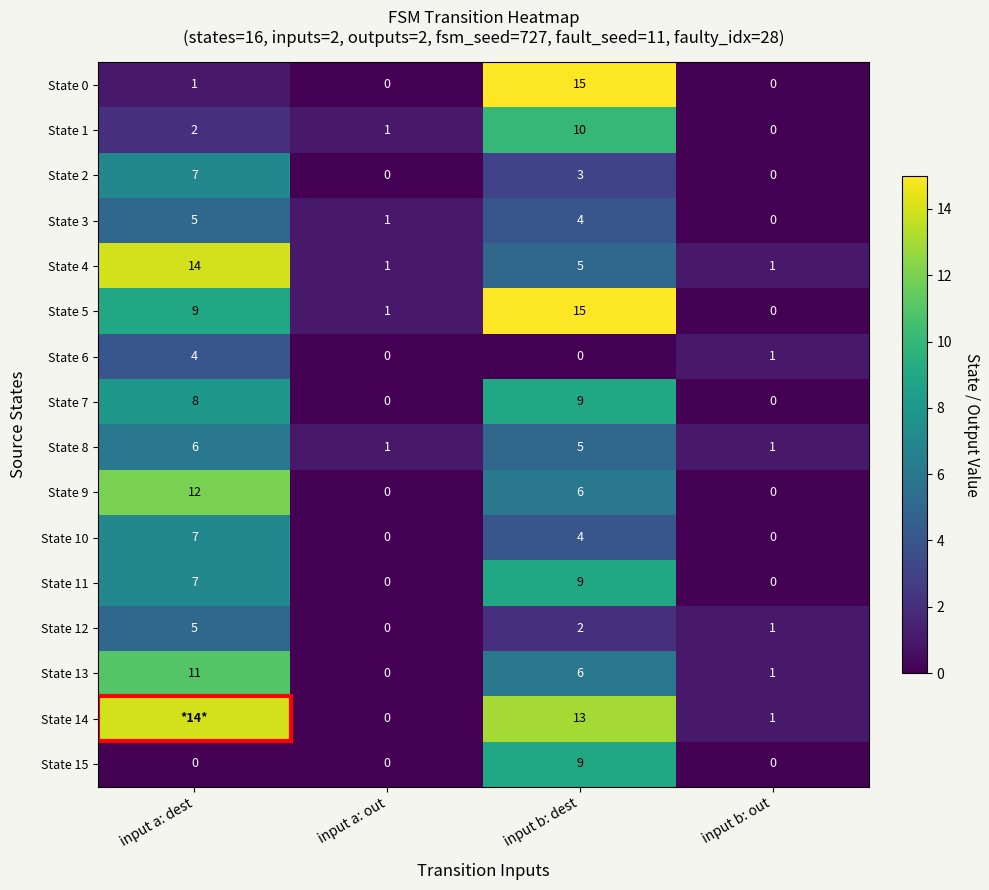

Which series changed the most between input a: out and input b: dest?

State 0